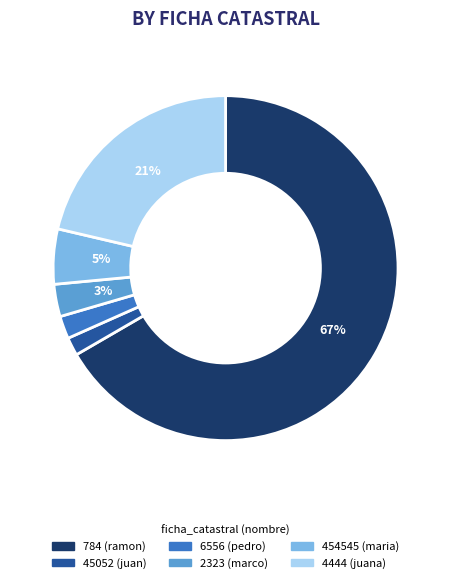

Approximately how many times larger is the value at 6556 compared to 2323?

0.7